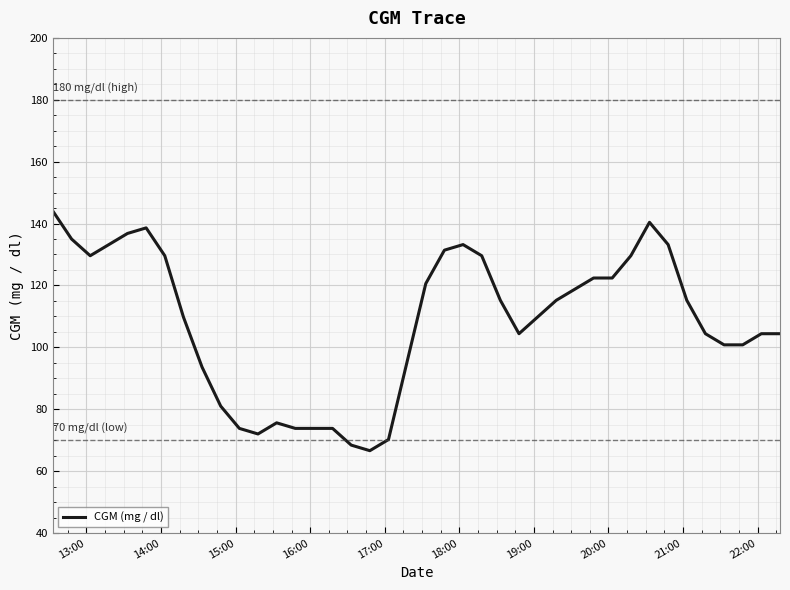

What is the difference between the maximum and minimum values?

77.4